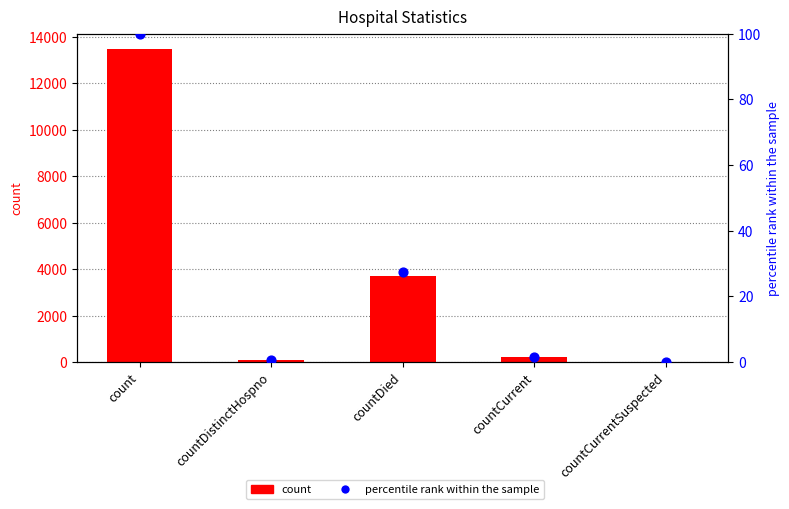

What are all the series names shown in the legend?

count, percentile rank within the sample